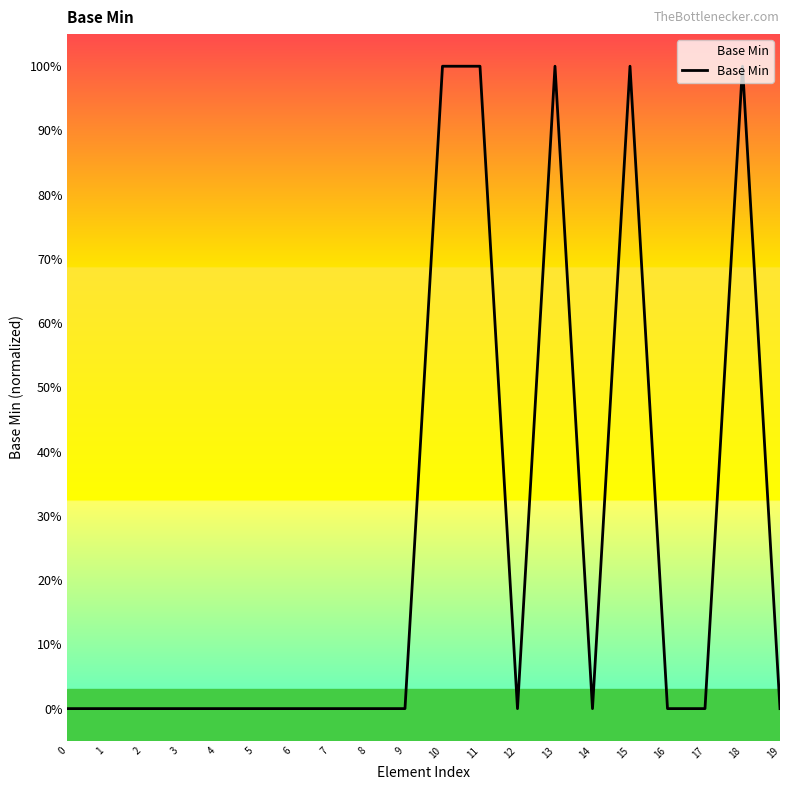

Reading right to left, extract all data points from this chart.

19=0	18=1	17=0	16=0	15=1	14=0	13=1	12=0	11=1	10=1	9=0	8=0	7=0	6=0	5=0	4=0	3=0	2=0	1=0	0=0